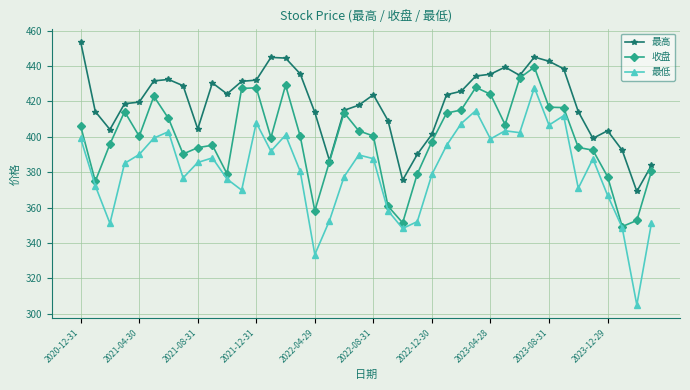

What is the maximum value for 最低?

427.8